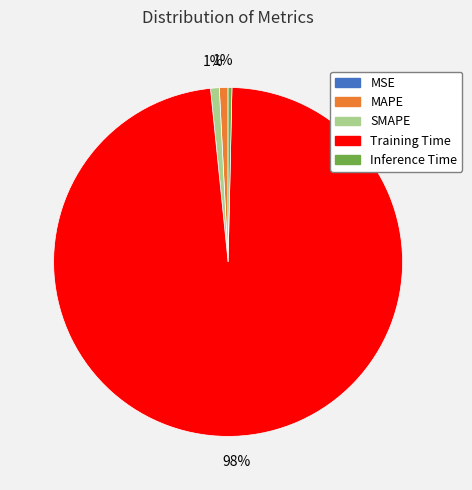

To the nearest percent, what is the combined percentage of Training Time and MAPE?

99%